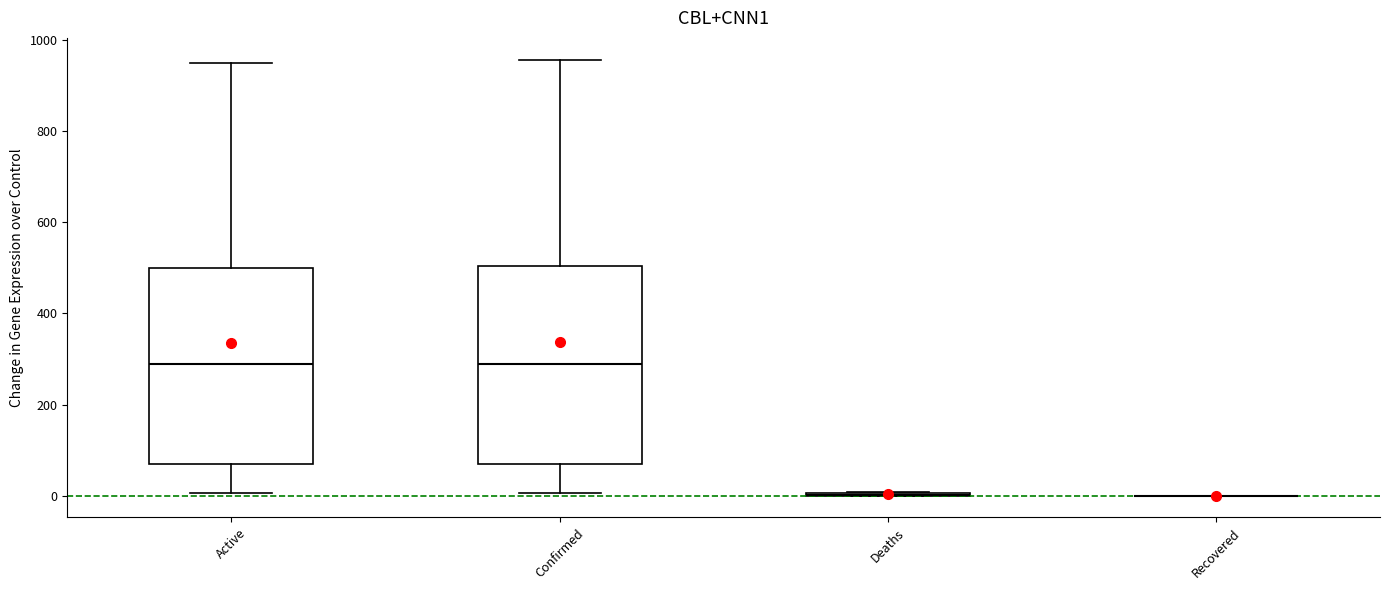

Reading left to right, read every box against the y-axis: the position of its median line, the range the box covers, and the ends of its whiskers. The values are not printed on the chart, so give them approximately, as read against the axis.

Active: median 280, box 80 to 500, whiskers 0 to 960
Confirmed: median 280, box 80 to 500, whiskers 0 to 960
Deaths: box collapsed to a line at 0, whiskers 0 to 0
Recovered: box collapsed to a line at 0, whiskers 0 to 0